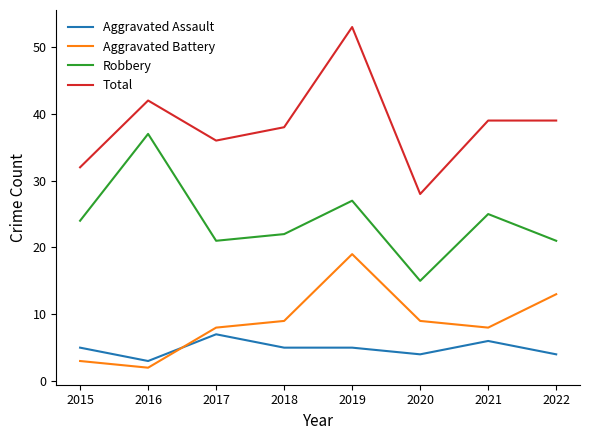

Between 2015 and 2020, which series saw the biggest shift?

Robbery